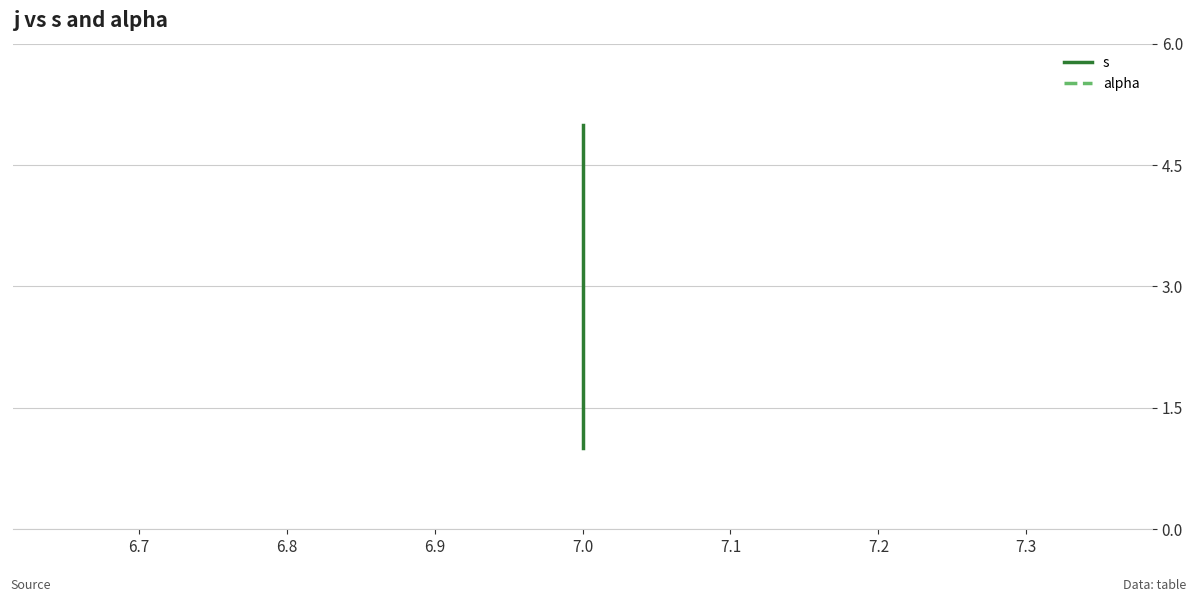

What is the smallest value displayed?

1